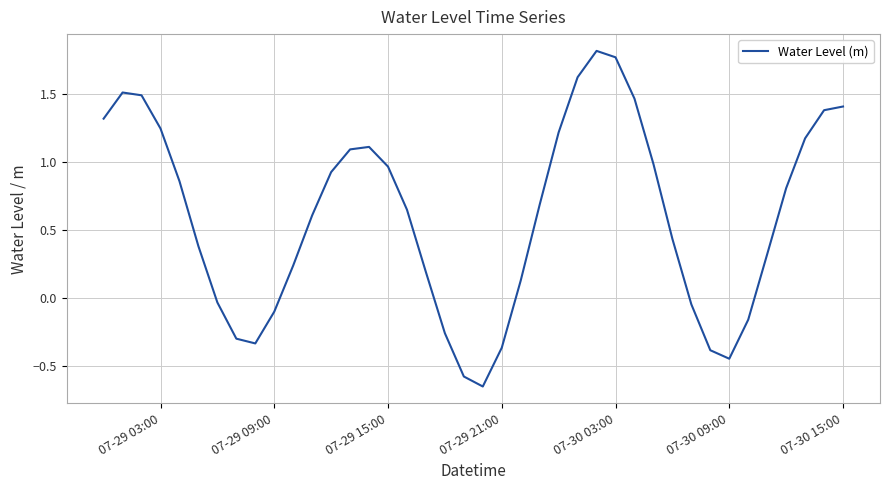

What is the maximum value shown in the chart?

1.8